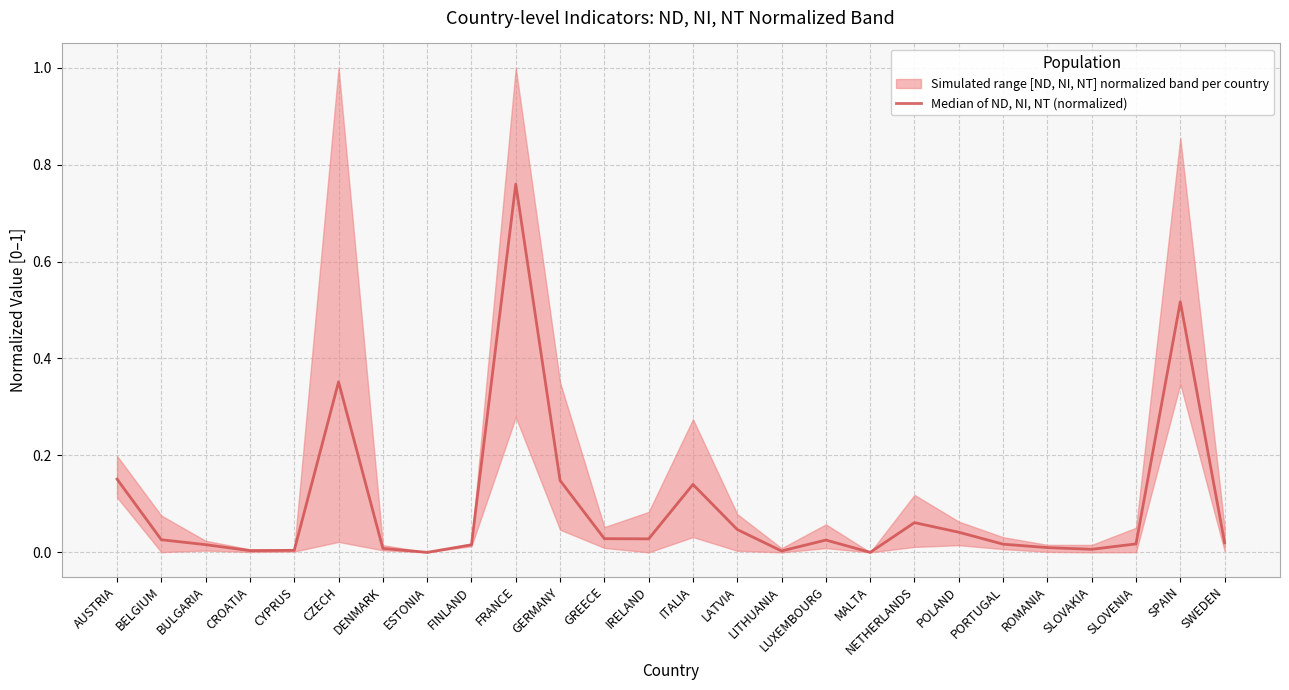

What is the label of the 12th point from the right?

LATVIA